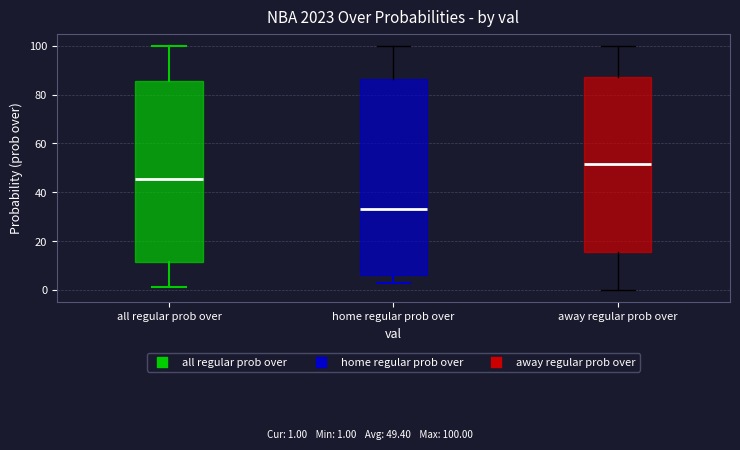

Which box's median line is the lowest?

home regular prob over